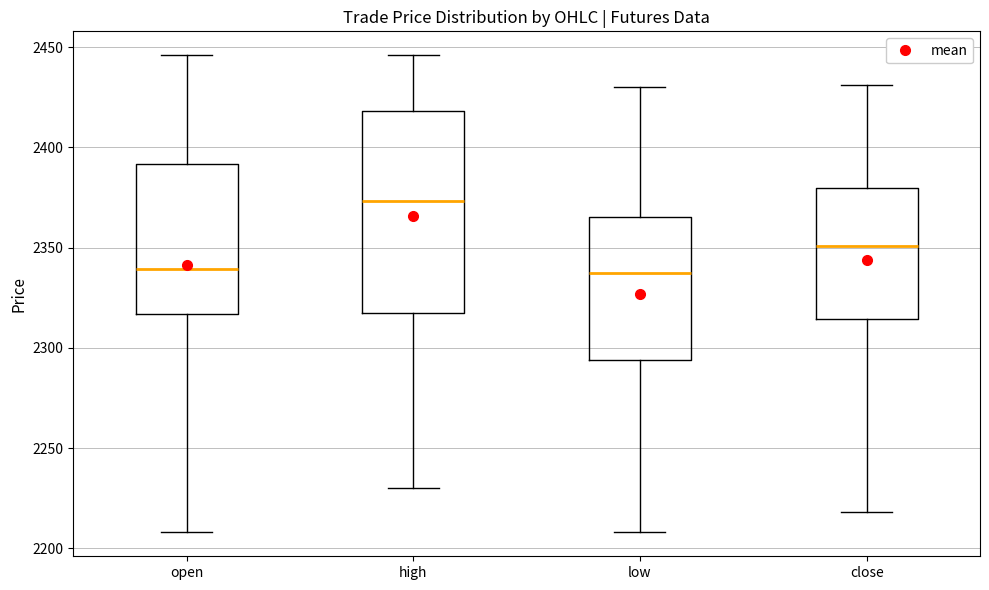

Comparing the boxes themselves (not the whiskers), which one is the tallest?

high